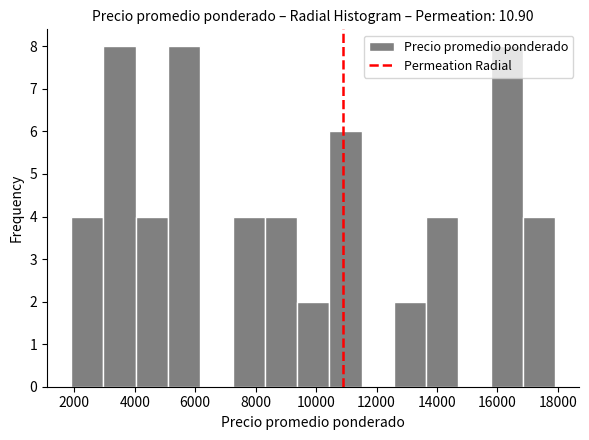

Reading left to right, transcribe this chart: for each bar, give the range it covers on the x-axis and its height. Neither the bar edges nor the heights are printed on the chart, so give them approximately, as read against the axes.

2000 to 3000: 4
3000 to 4000: 8
4000 to 5200: 4
5200 to 6200: 8
6200 to 7200: 0
7200 to 8400: 4
8400 to 9400: 4
9400 to 10400: 2
10400 to 11600: 6
11600 to 12600: 0
12600 to 13600: 2
13600 to 14800: 4
14800 to 15800: 0
15800 to 16800: 8
16800 to 18000: 4